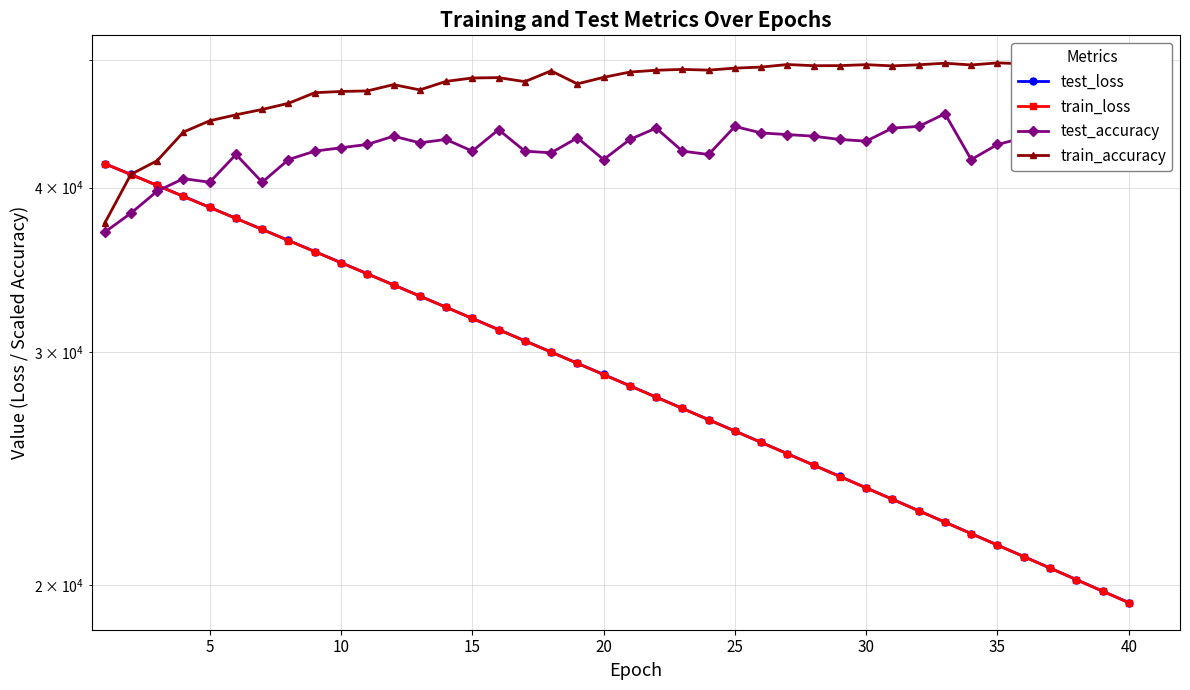

True or false: train_accuracy has more than 2 points higher than both neighbors.

True